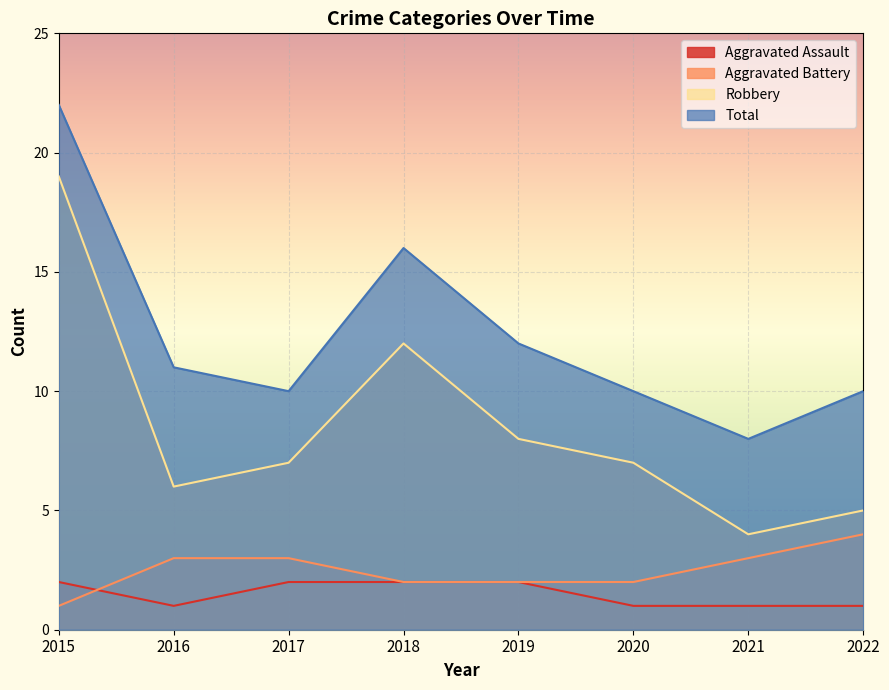

True or false: Aggravated Assault and Total intersect in this chart.

False